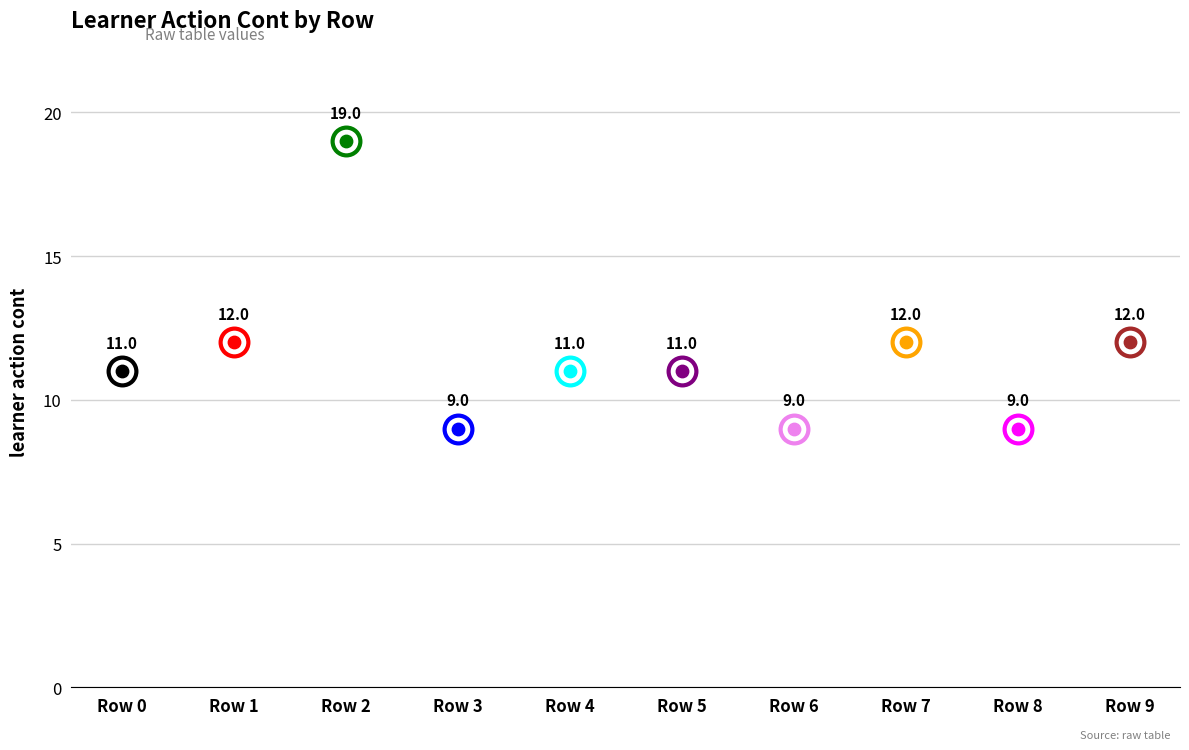

What is the change in value from Row 0 to Row 2?

+8